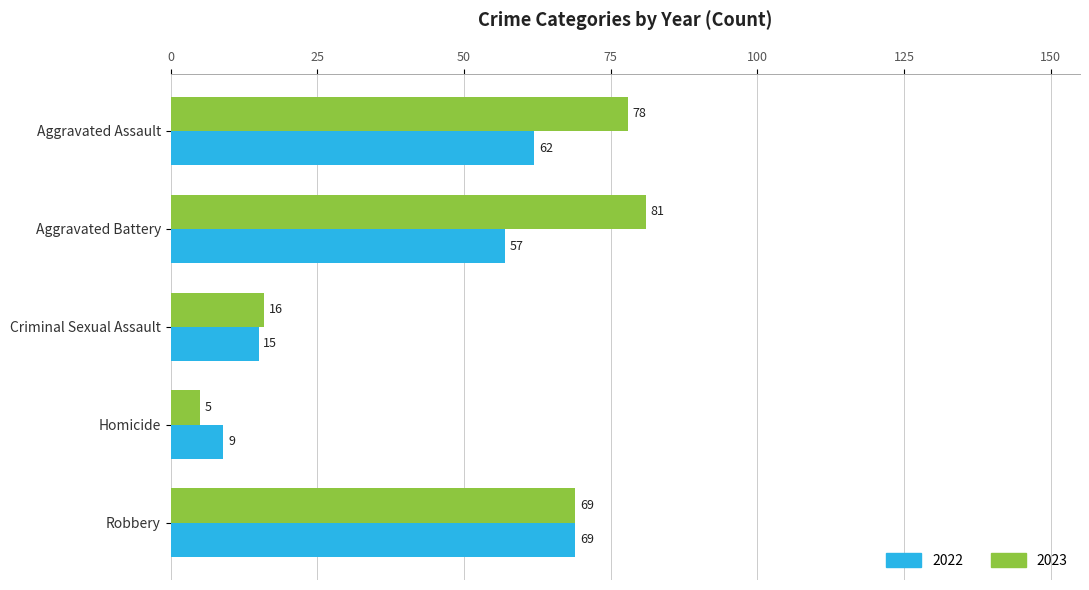

Between Aggravated Assault and Robbery, which series saw the biggest shift?

2023